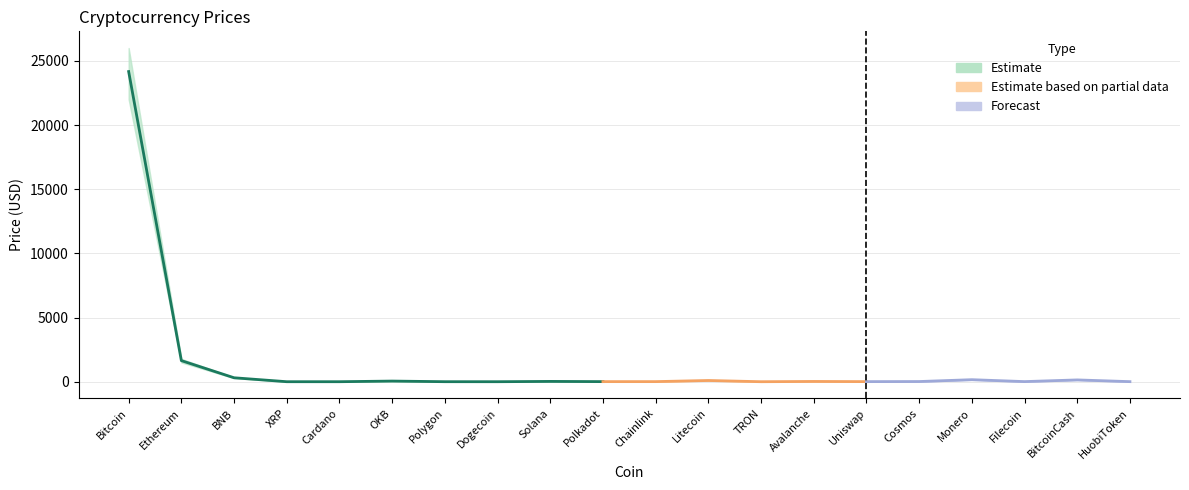

What is the difference between the maximum and minimum values in the Price series?

24165.4